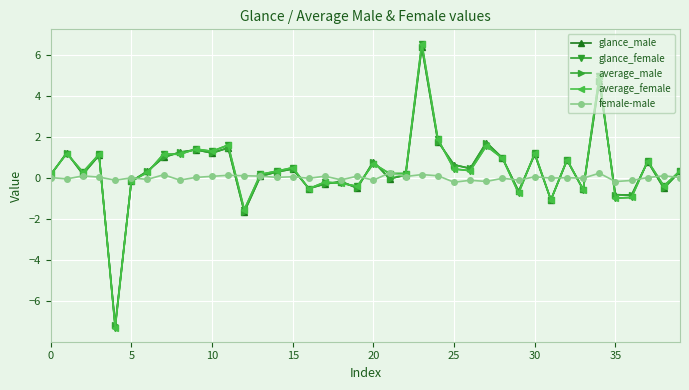

What is the smallest value displayed?

-7.3